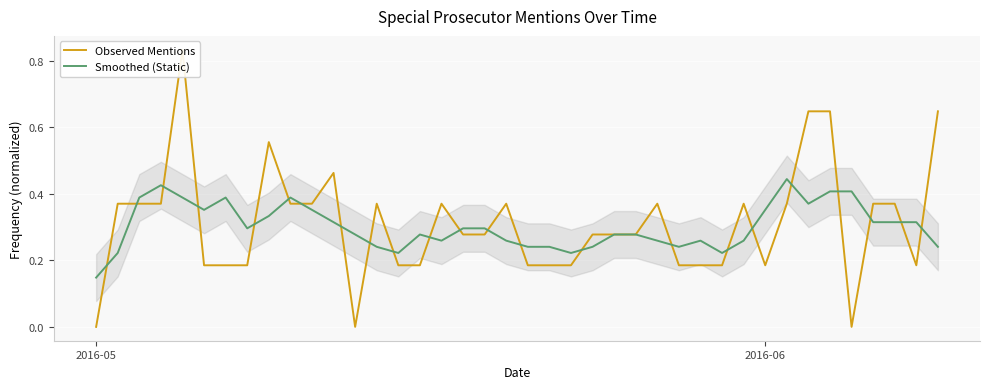

How many interior local peaks does the Smoothed (Static) series have?

6